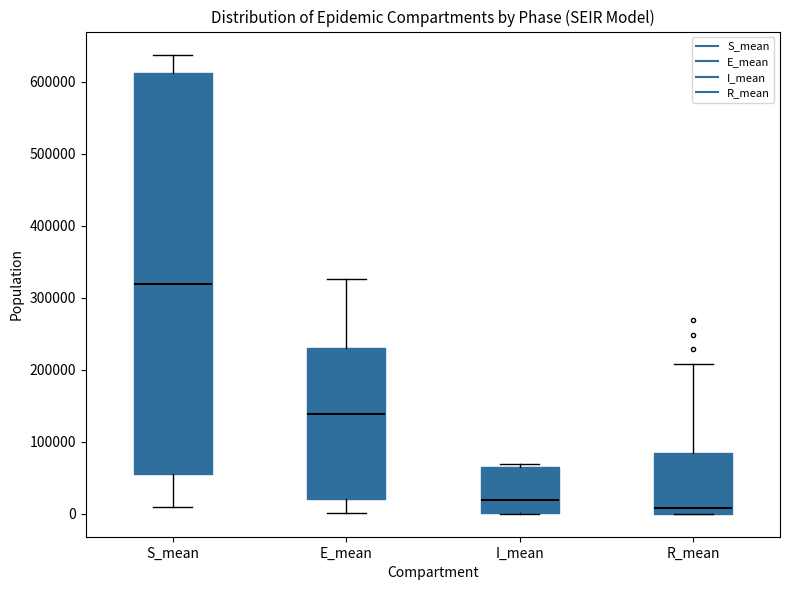

Which box is the tallest, from its lower edge to its upper edge?

S_mean